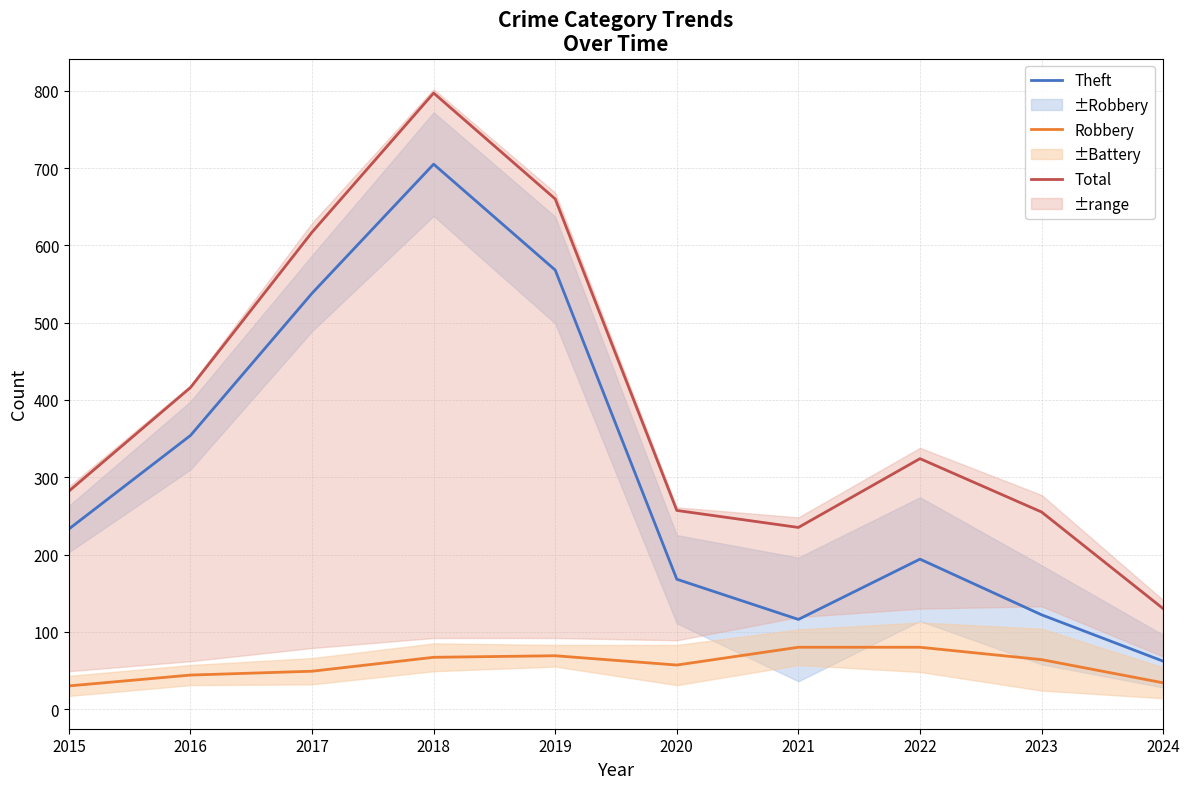

Reading left to right, extract all data points from this chart.

Theft: 233	354	538	705	568	168	116	194	122	62
Robbery: 30	44	49	67	69	57	80	80	64	34
Total: 282	416	617	797	660	257	235	324	255	130